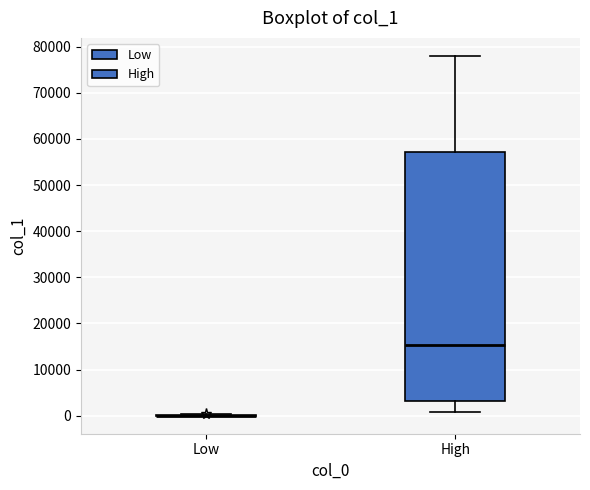

Comparing the boxes themselves (not the whiskers), which one is the tallest?

High